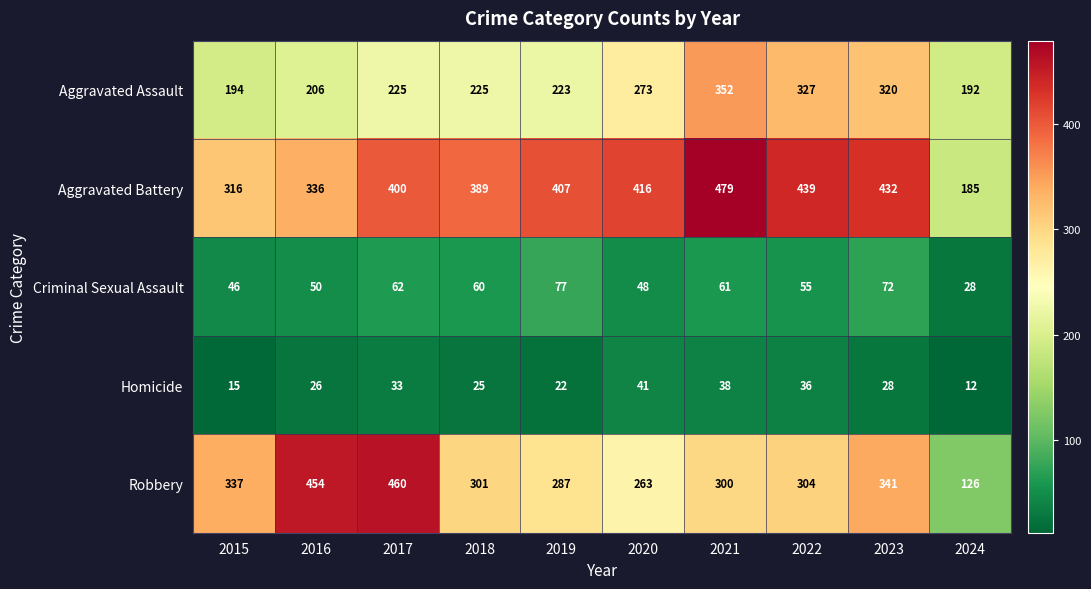

Count the number of categories in the chart.

10